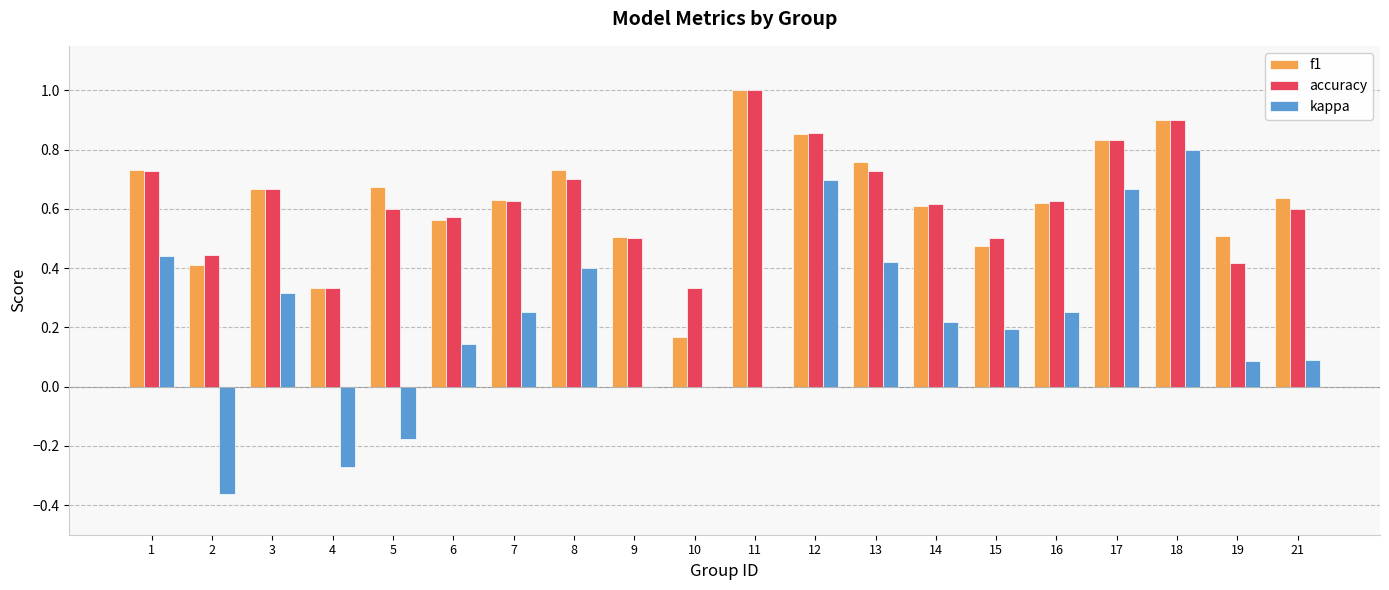

What is the greatest value displayed?

1.0